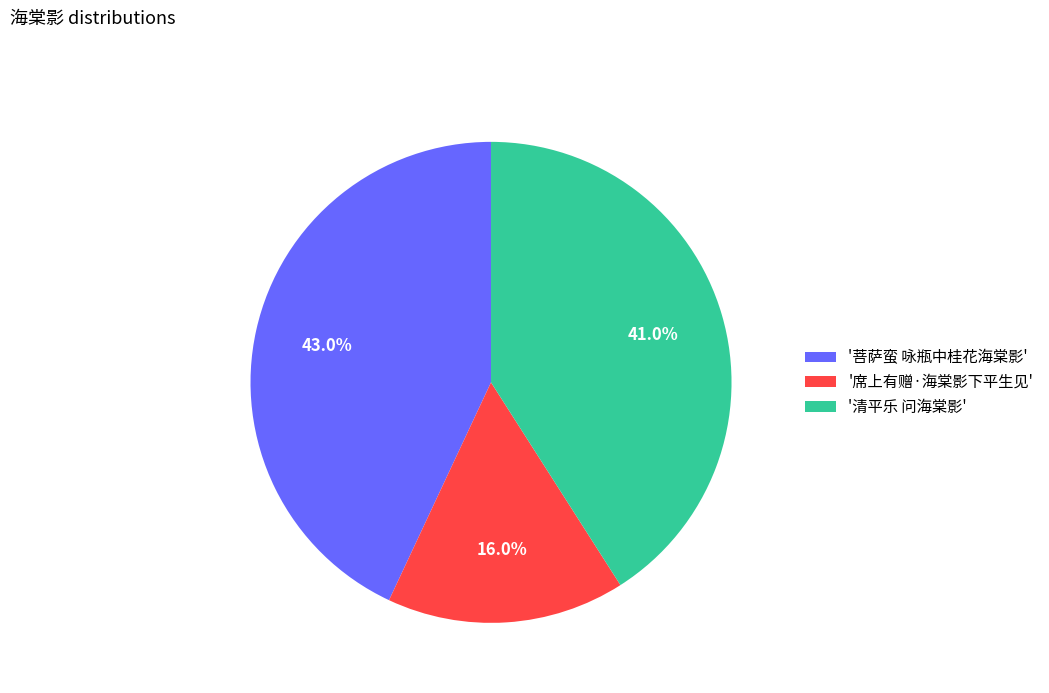

Count the number of slices in the pie.

3